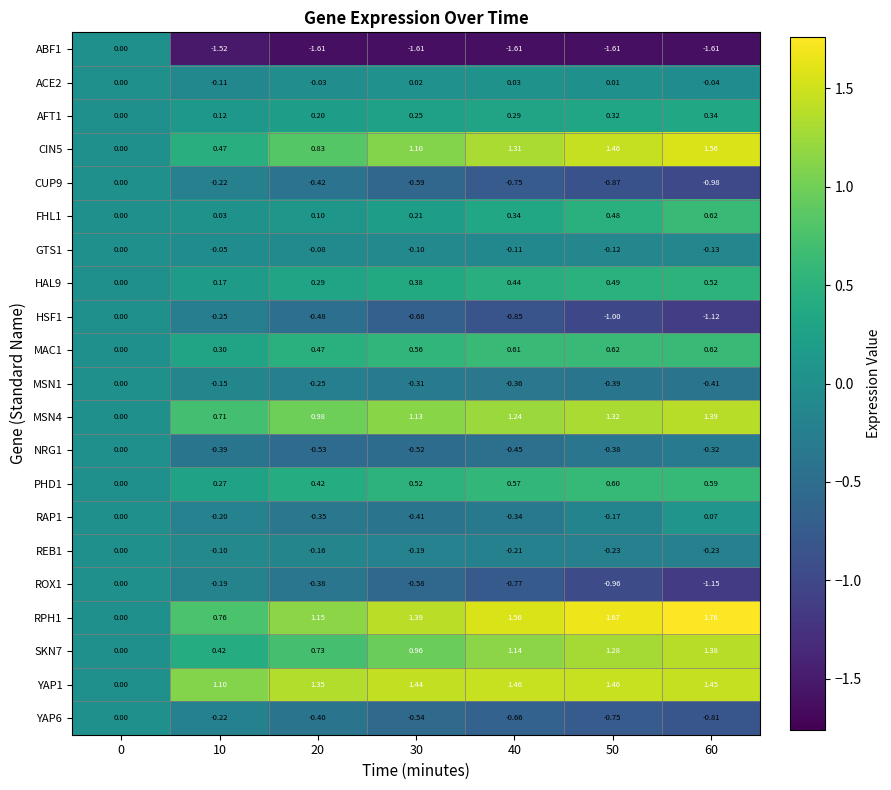

Is the value of ABF1 at 10 greater than the value of ROX1 at 10?

No